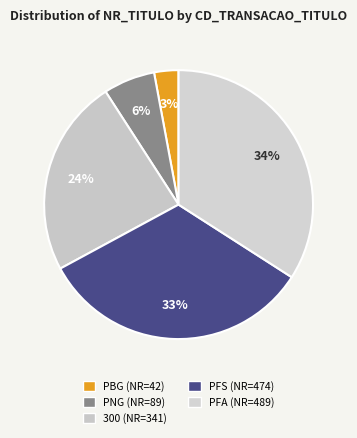

What is the change in value from PBG to PFA?

+447